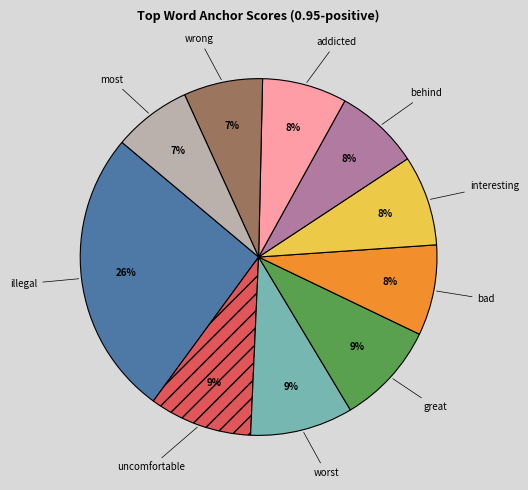

What is the largest slice in the pie chart?

illegal